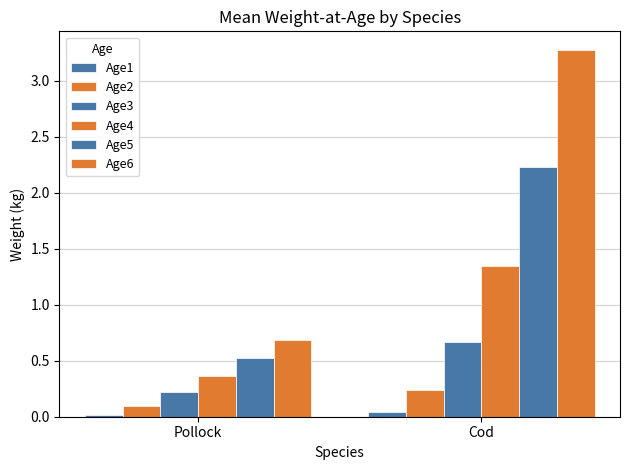

How many data points in Age6 are less than 3?

1